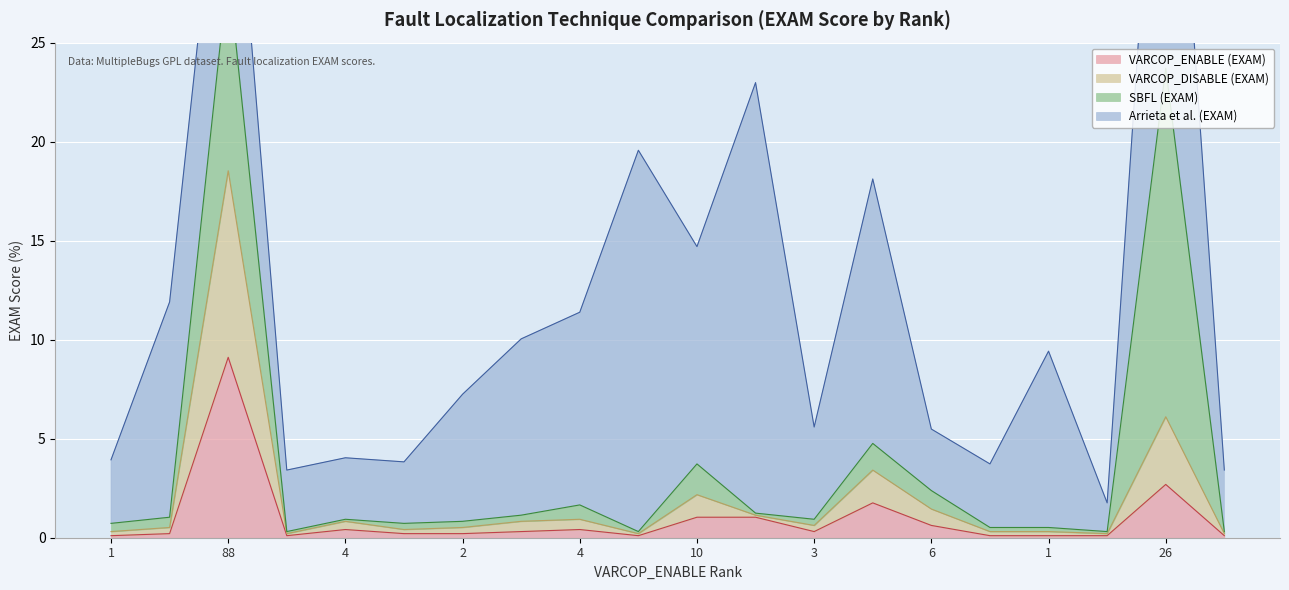

Where is VARCOP_DISABLE (EXAM) nearest to the value 9?

26